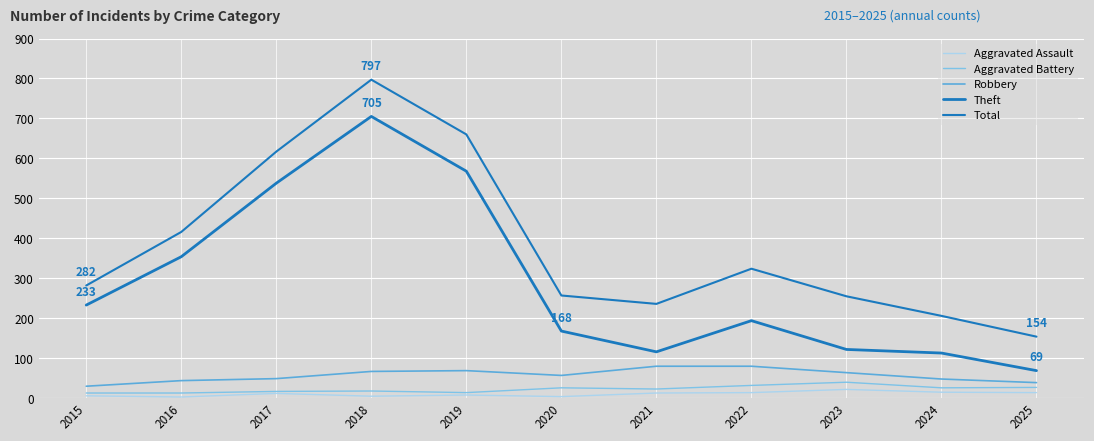

How many lines are shown in the chart?

5